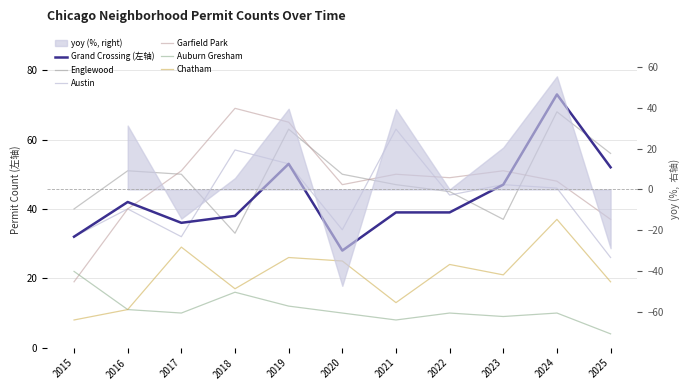

True or false: Garfield Park and Chatham intersect in this chart.

False